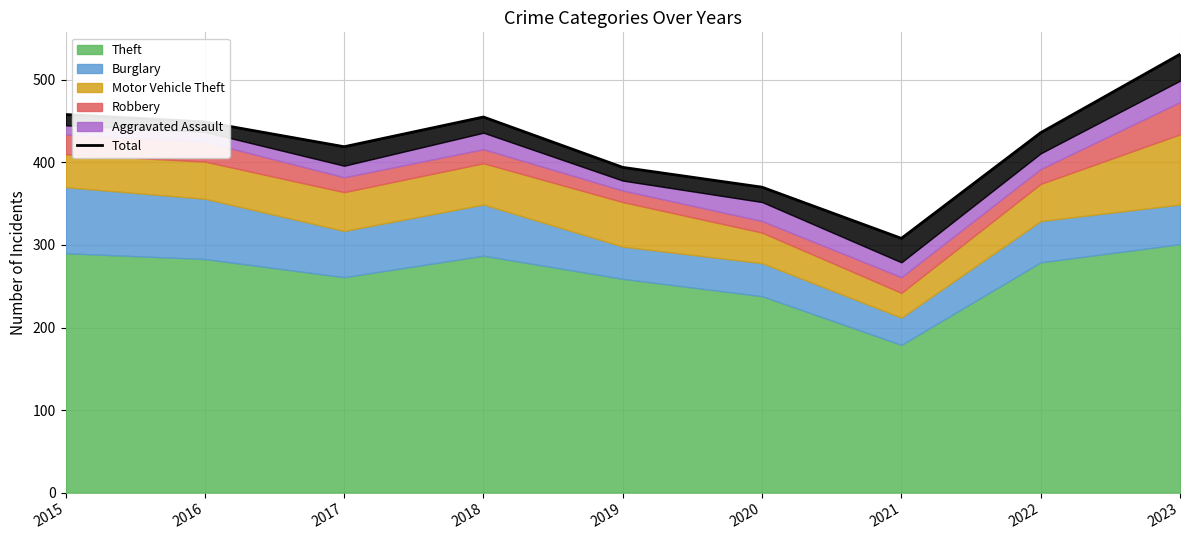

Where does the data first go above 436?

2015